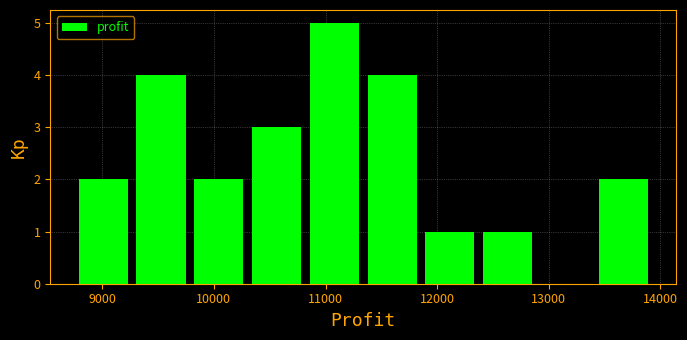

Reading left to right, list every bar in this chart as the range it spans on the x-axis followed by its height. Neither the bar edges nor the heights are printed on the chart, so give them approximately, as read against the axes.

8800 to 9300: 2
9300 to 9800: 4
9800 to 10300: 2
10300 to 10800: 3
10800 to 11300: 5
11300 to 11900: 4
11900 to 12400: 1
12400 to 12900: 1
12900 to 13400: 0
13400 to 13900: 2